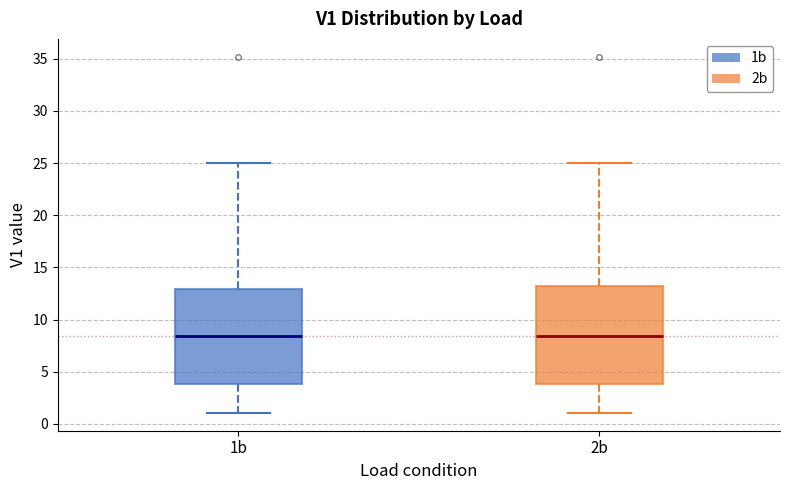

Reading left to right, read every box against the y-axis: the position of its median line, the range the box covers, and the ends of its whiskers. The values are not printed on the chart, so give them approximately, as read against the axis.

1b: median 8.5, box 4.0 to 13.0, whiskers 1.0 to 25.0
2b: median 8.5, box 4.0 to 13.5, whiskers 1.0 to 25.0